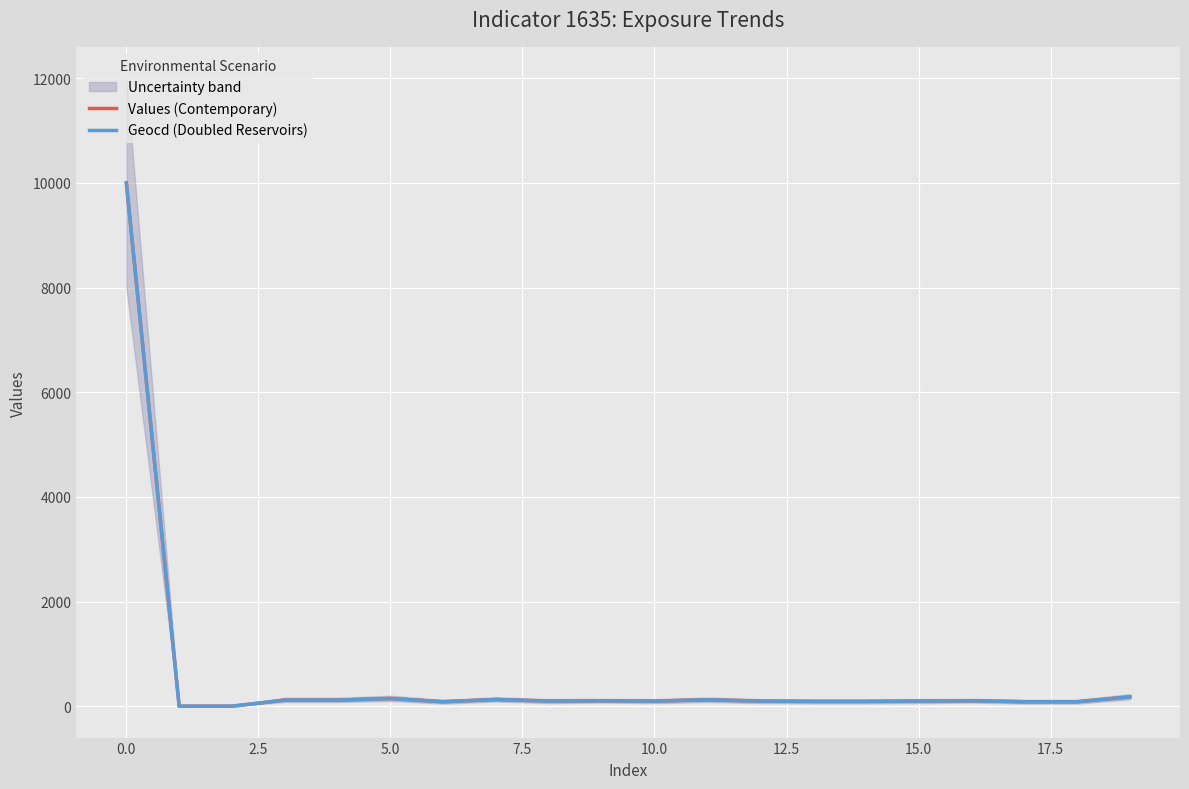

True or false: Values (Contemporary) and Geocd (Doubled Reservoirs) cross at least once.

False